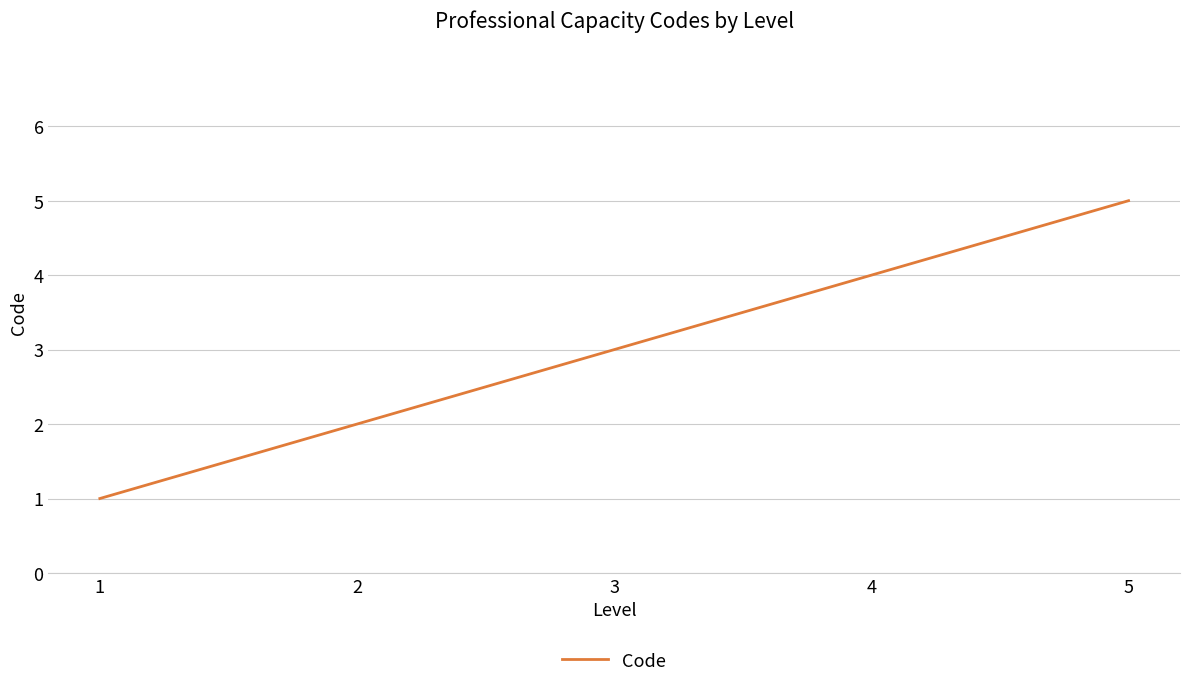

Reading left to right, transcribe all the data shown in this chart.

1=1	2=2	3=3	4=4	5=5